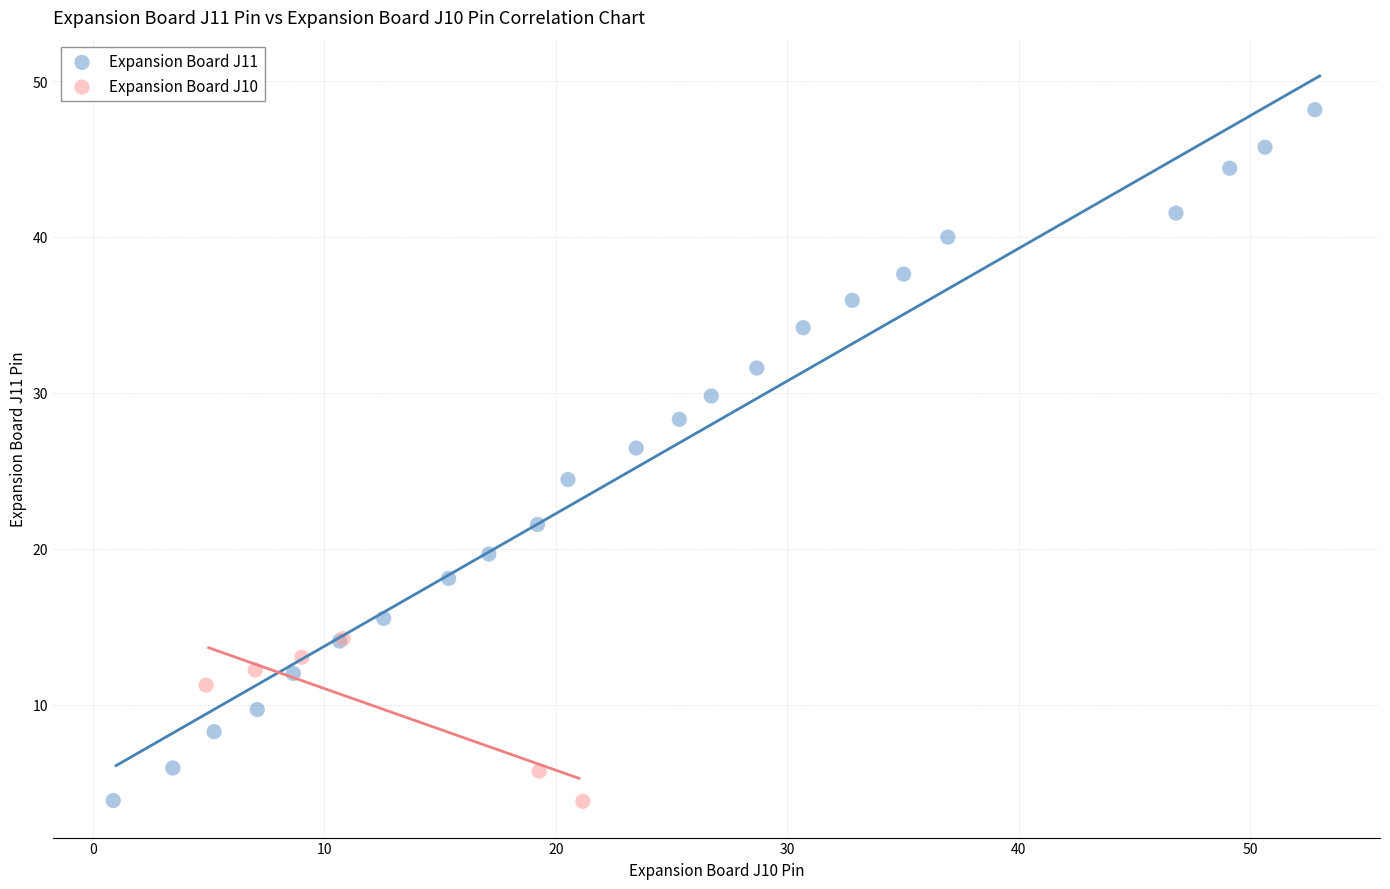

Which series reaches the maximum Y coordinate?

Expansion Board J11